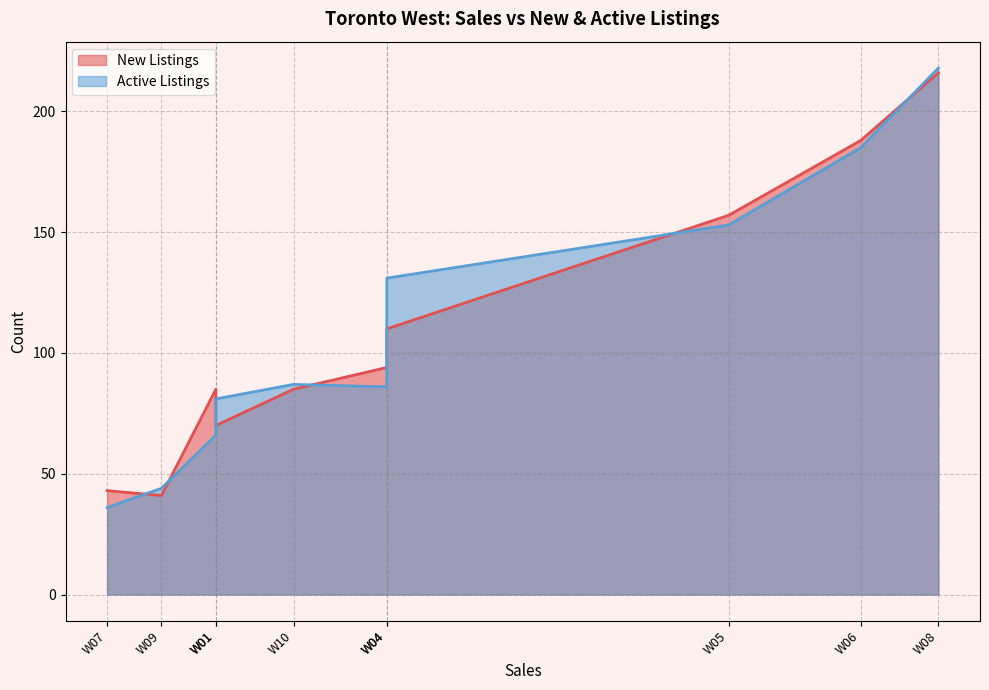

What is the difference between the second highest and second lowest values in the New Listings series?

145